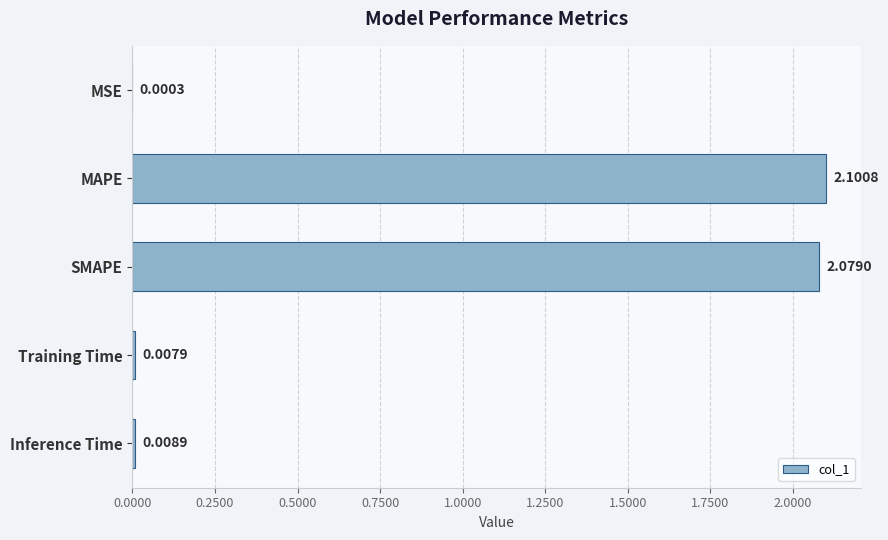

Approximately how many times larger is the value at MAPE compared to SMAPE?

1.0